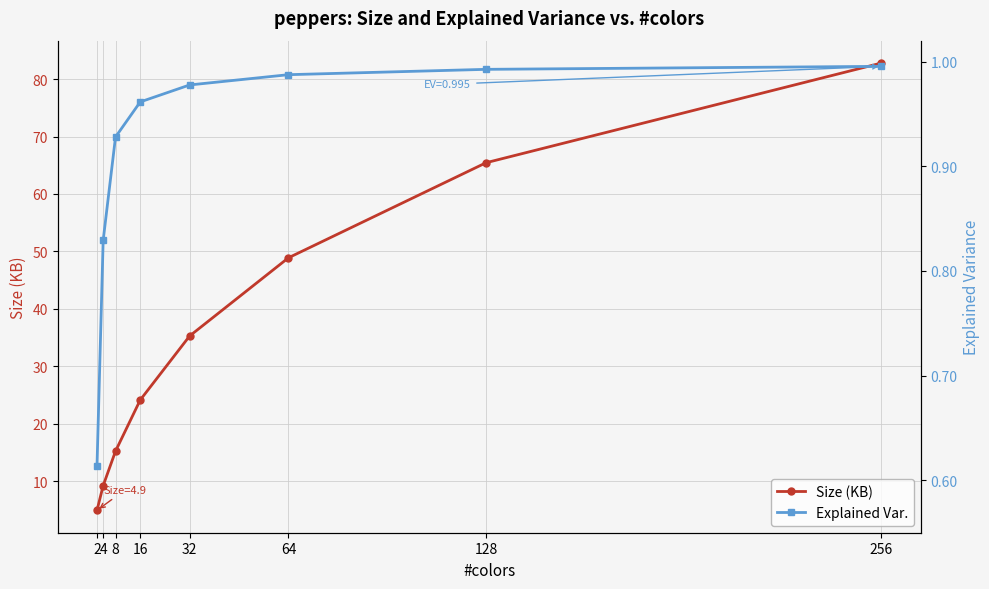

True or false: Explained Var. has a value of 1.0 at 64.

True